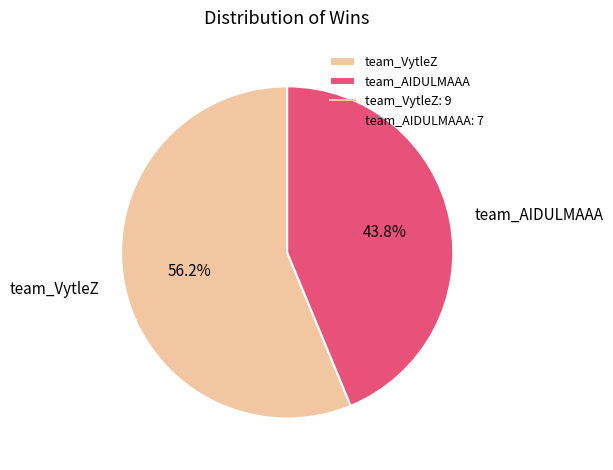

To the nearest percent, what portion does team_VytleZ represent?

56%